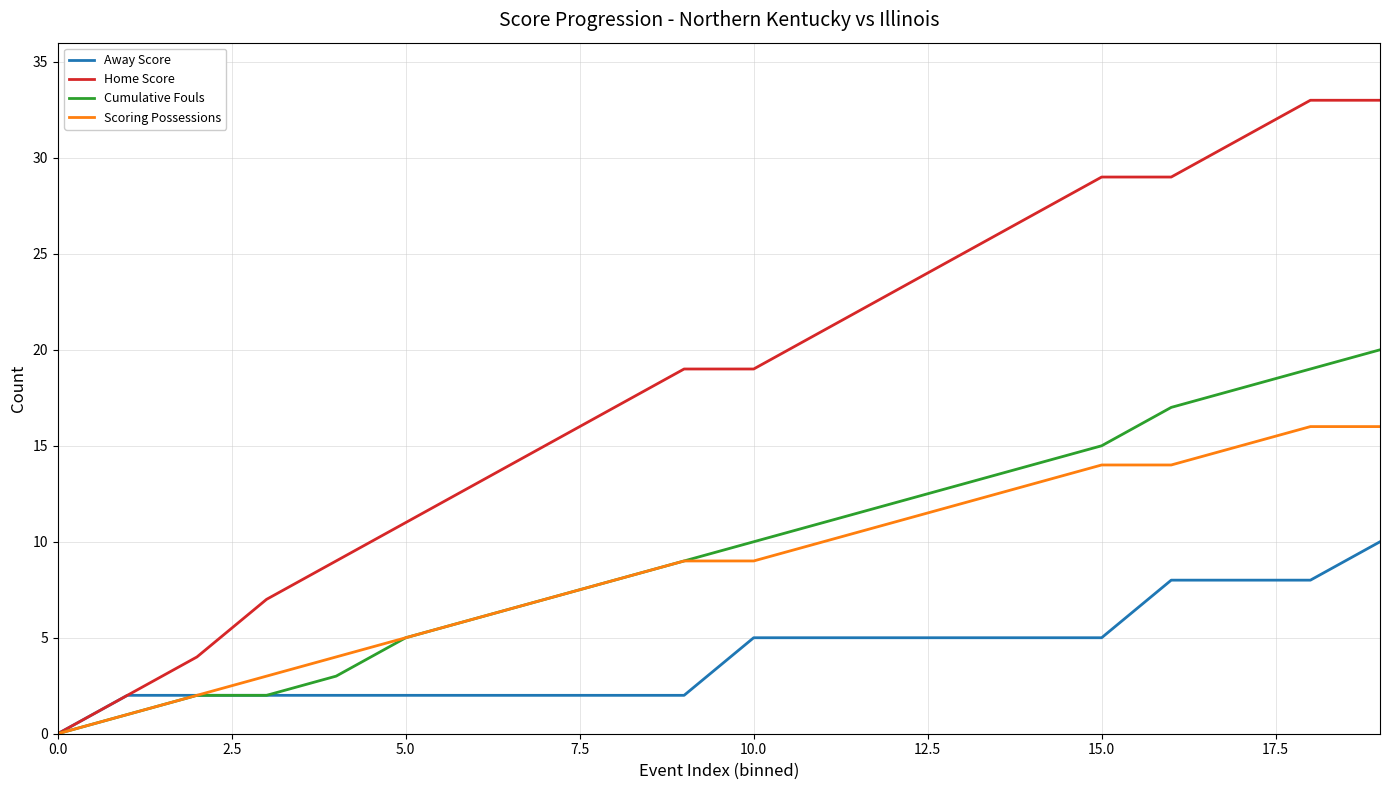

Rank the series by their maximum value, from highest to lowest.

Home Score, Cumulative Fouls, Scoring Possessions, Away Score